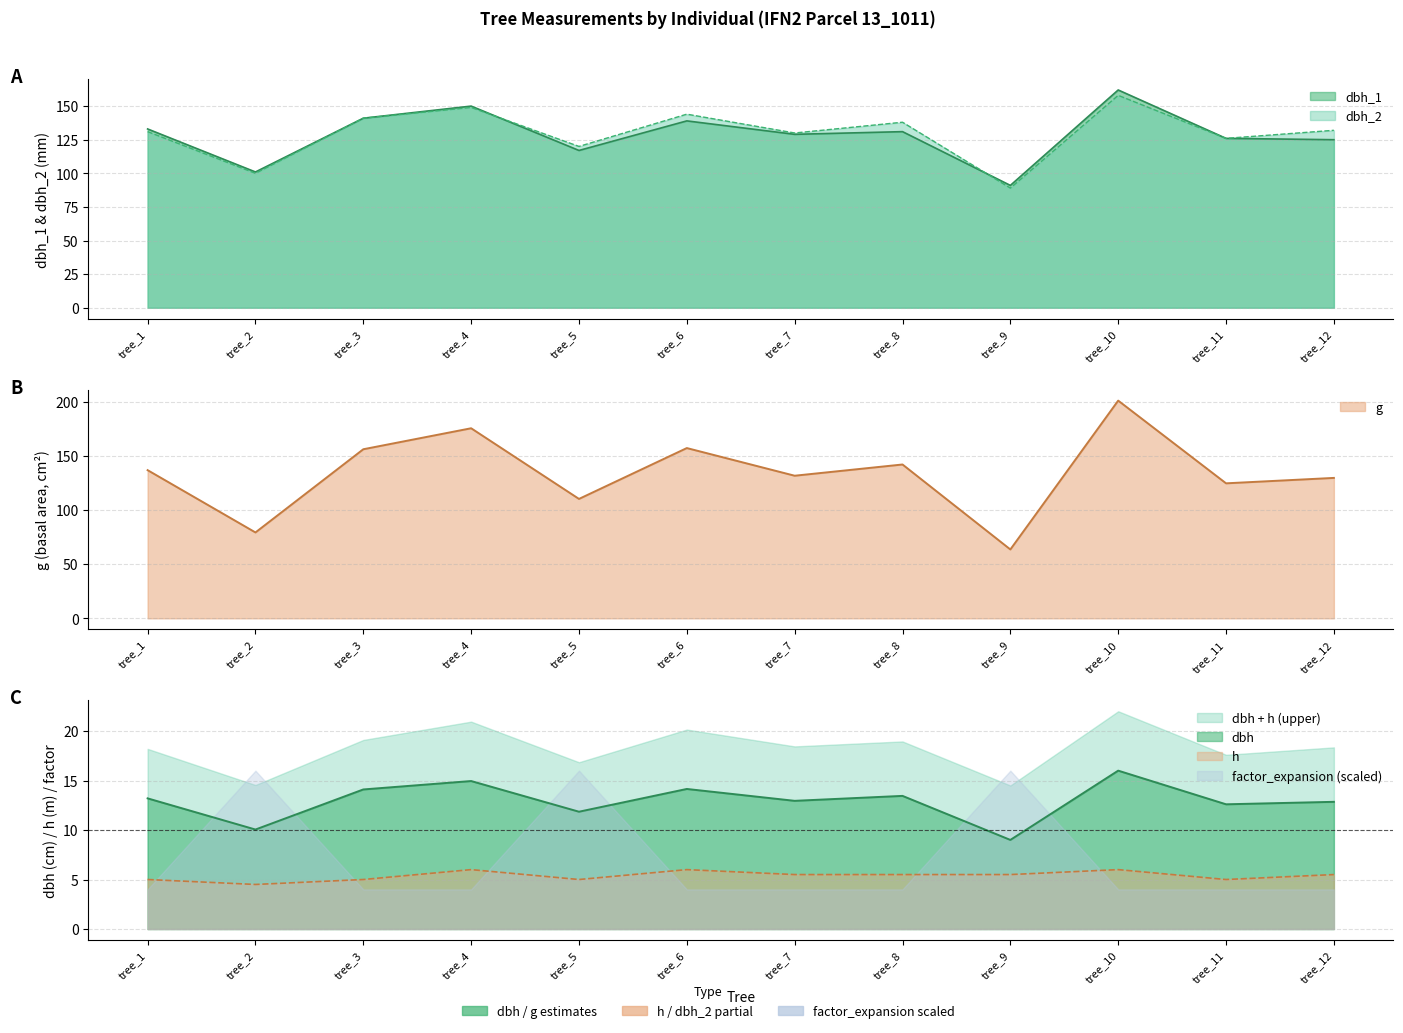

How many categories are shown in the chart?

12